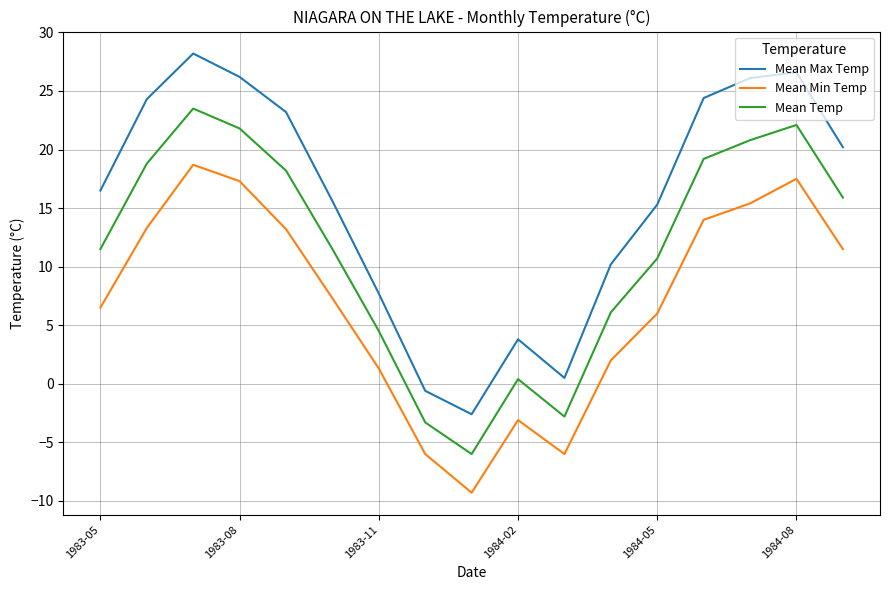

True or false: Mean Temp and Mean Max Temp cross at least once.

False